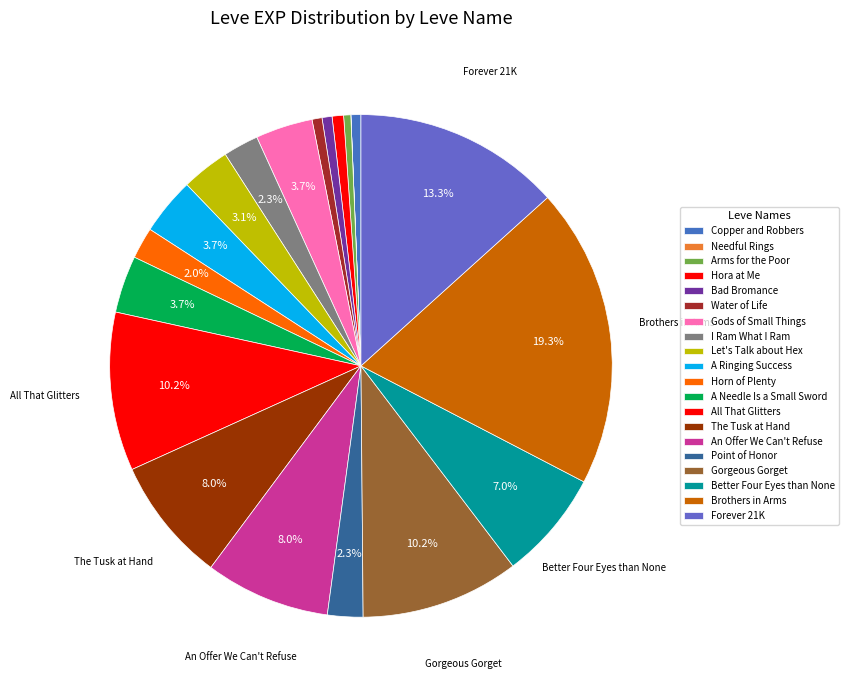

Between The Tusk at Hand and Gods of Small Things, which is larger?

The Tusk at Hand